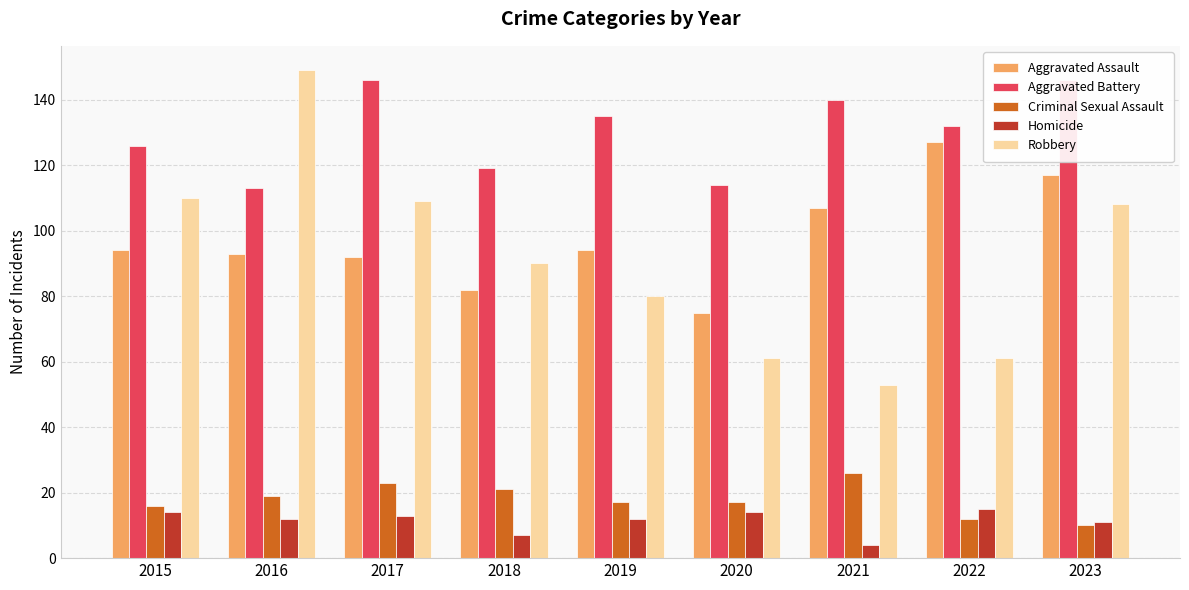

Is it true that Aggravated Assault equals 48 at 2017?

False